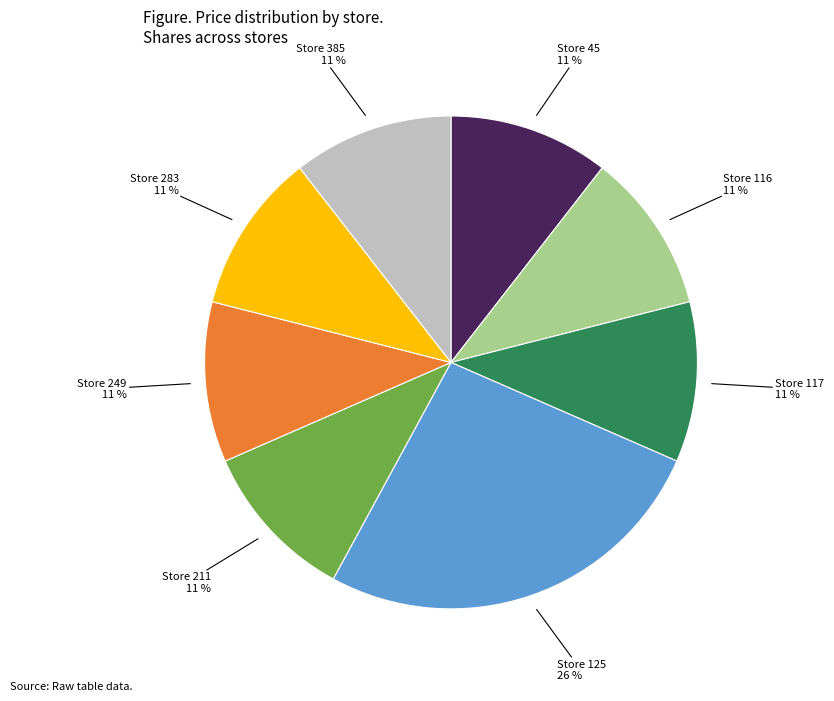

Is it true that Store 45 is 11% of the pie?

True